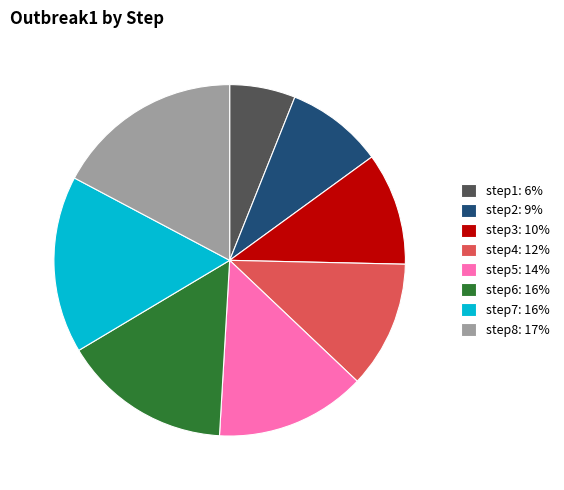

Which has a higher value, step6: 16% or step4: 12%?

step6: 16%